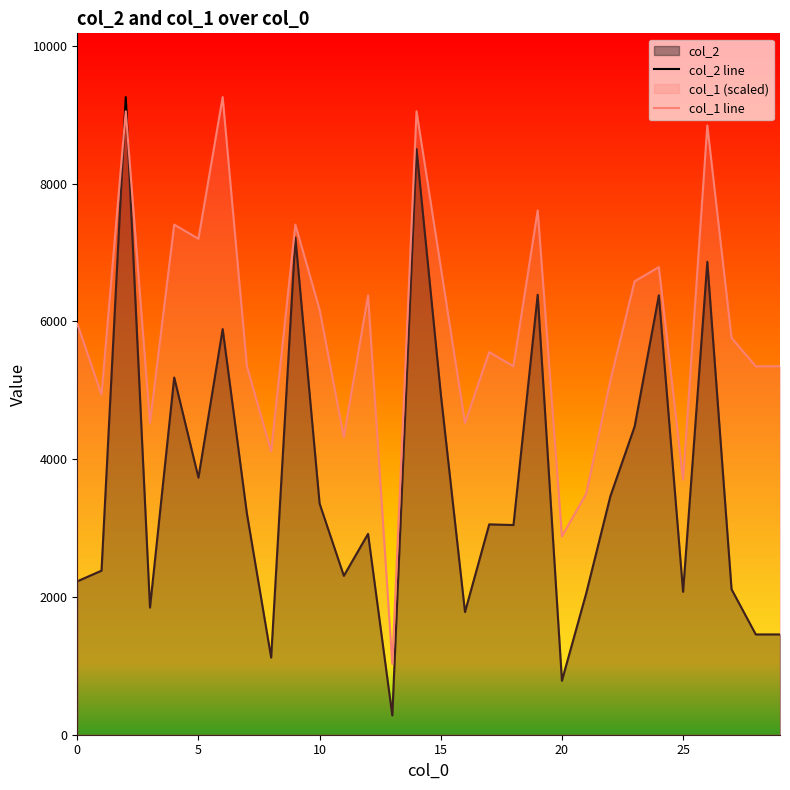

Between 24 and 27, which is larger?

24